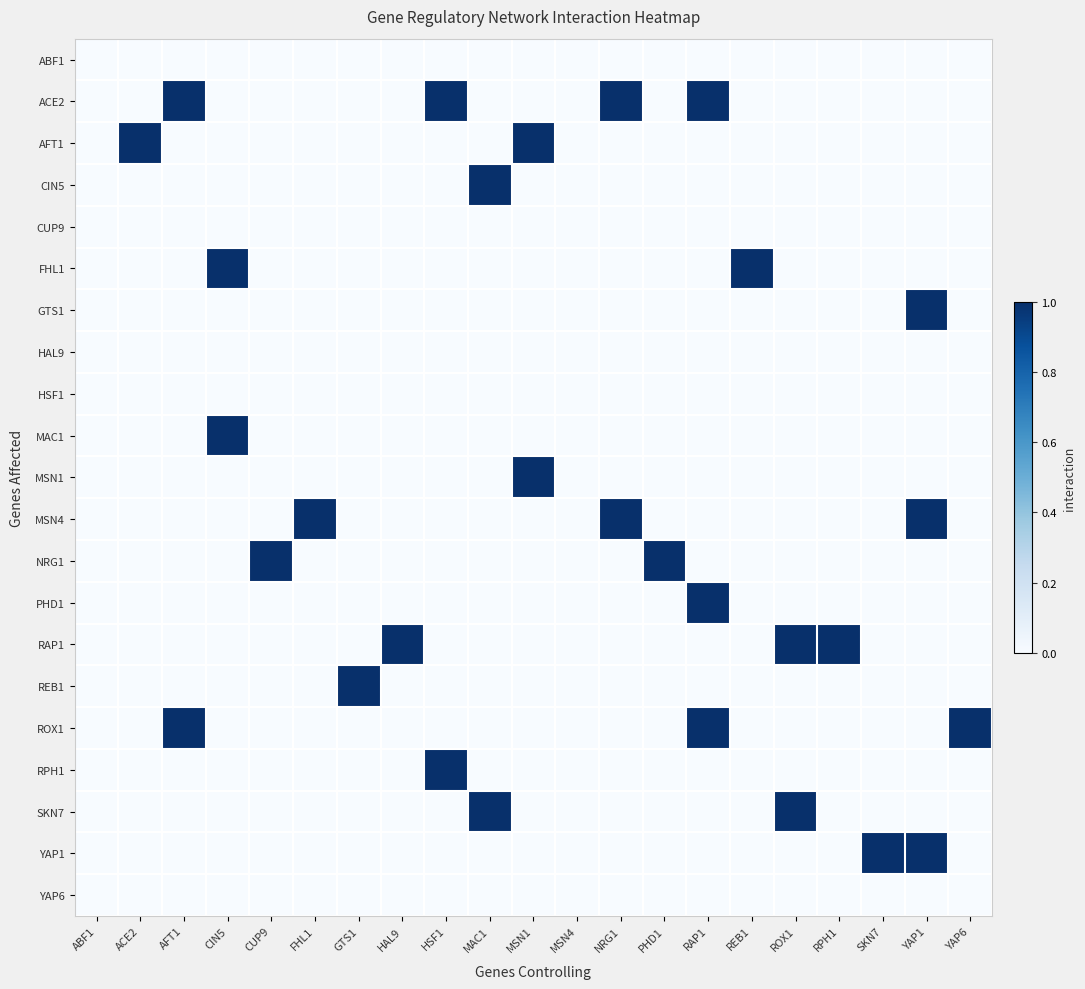

At which category is the sum across all series the highest?

RAP1